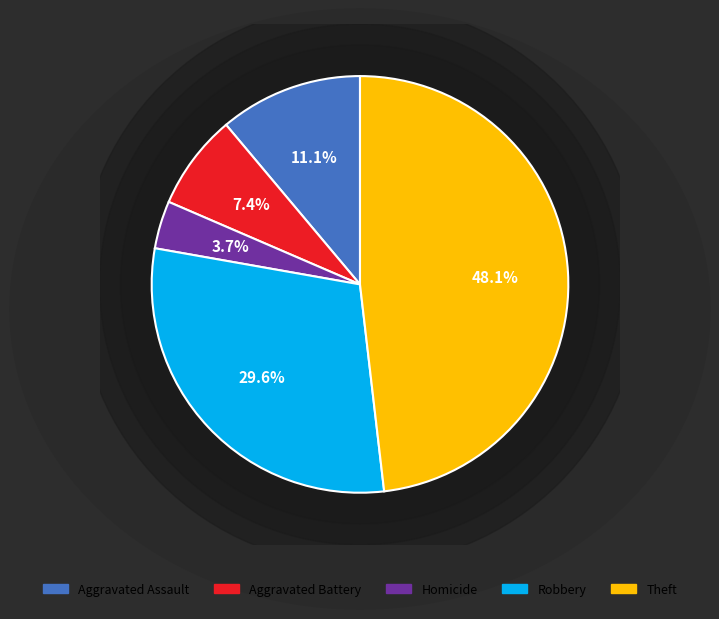

Do Theft and Criminal Sexual Assault together represent more than half of the pie?

No